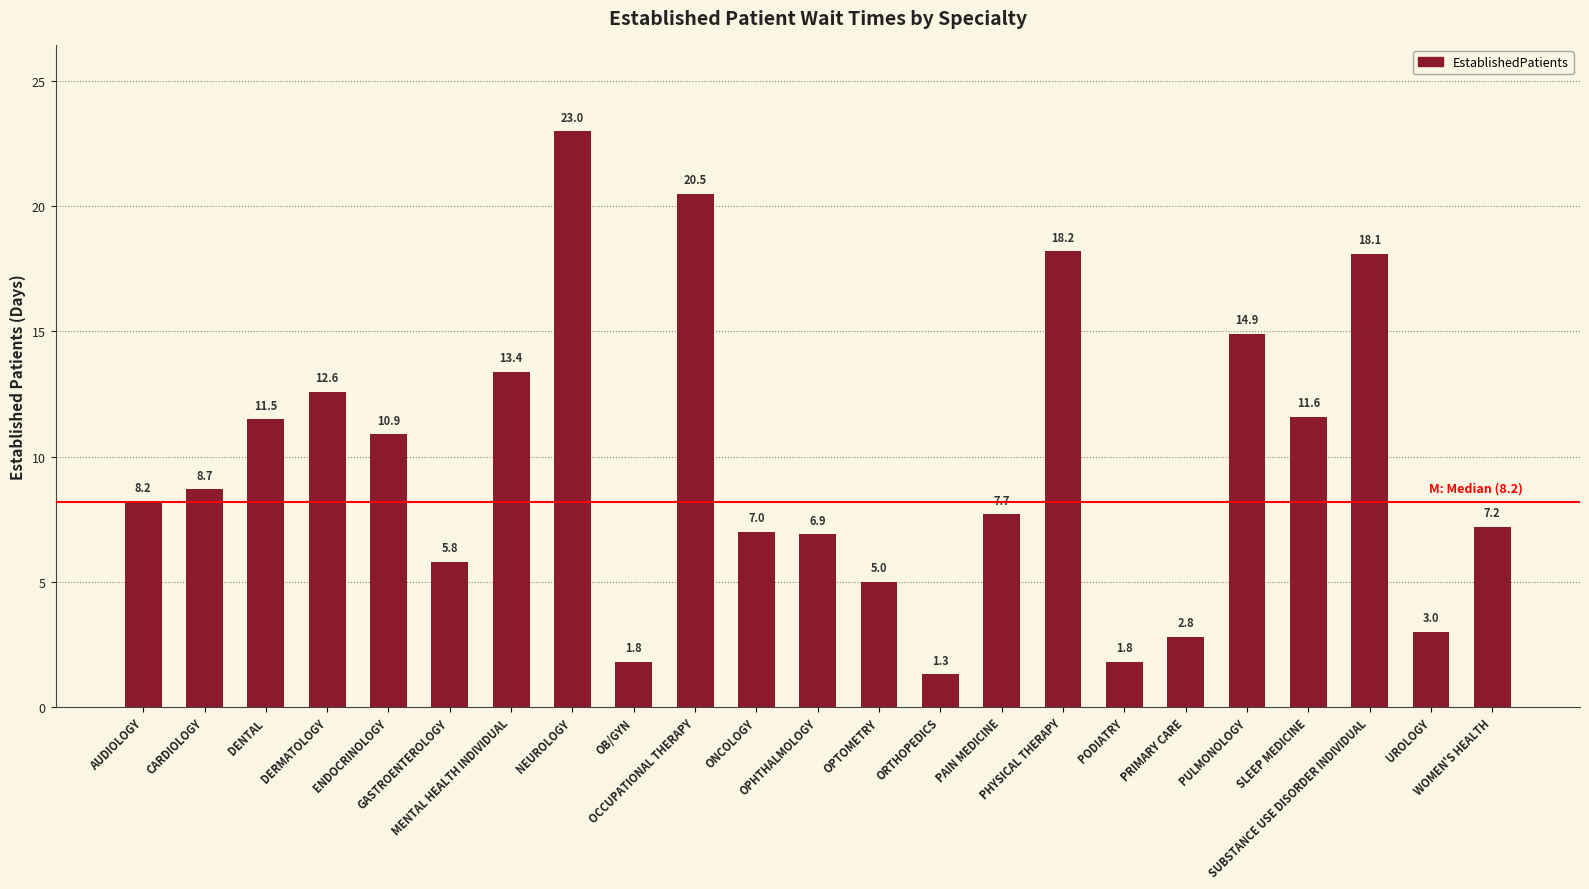

Are the bars grouped side by side (vs. stacked)?

No